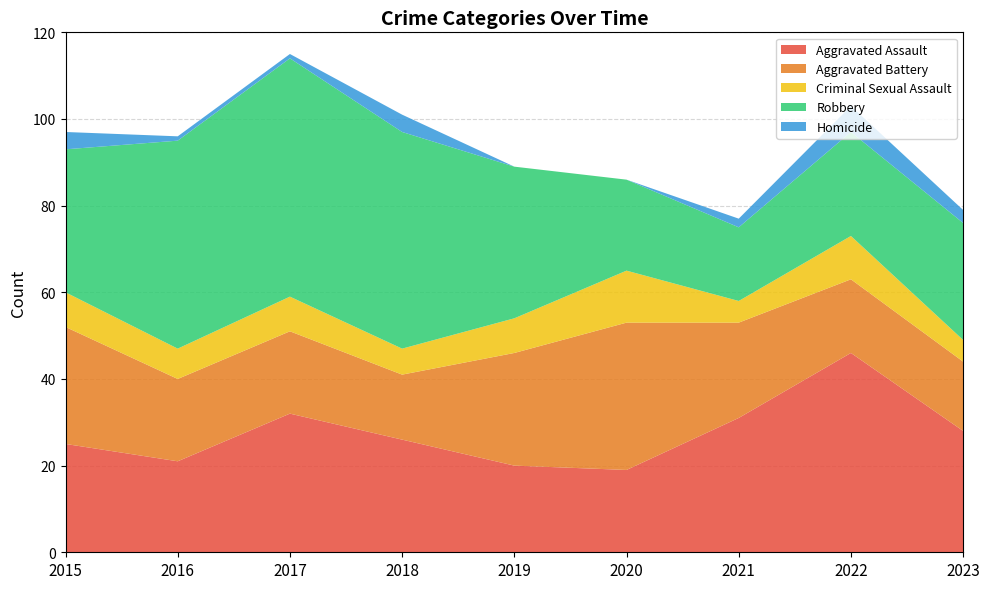

Reading left to right, list all the values displayed in this chart.

Aggravated Assault: 25	21	32	26	20	19	31	46	28
Aggravated Battery: 27	19	19	15	26	34	22	17	16
Criminal Sexual Assault: 8	7	8	6	8	12	5	10	5
Robbery: 33	48	55	50	35	21	17	24	27
Homicide: 4	1	1	4	0	0	2	6	3